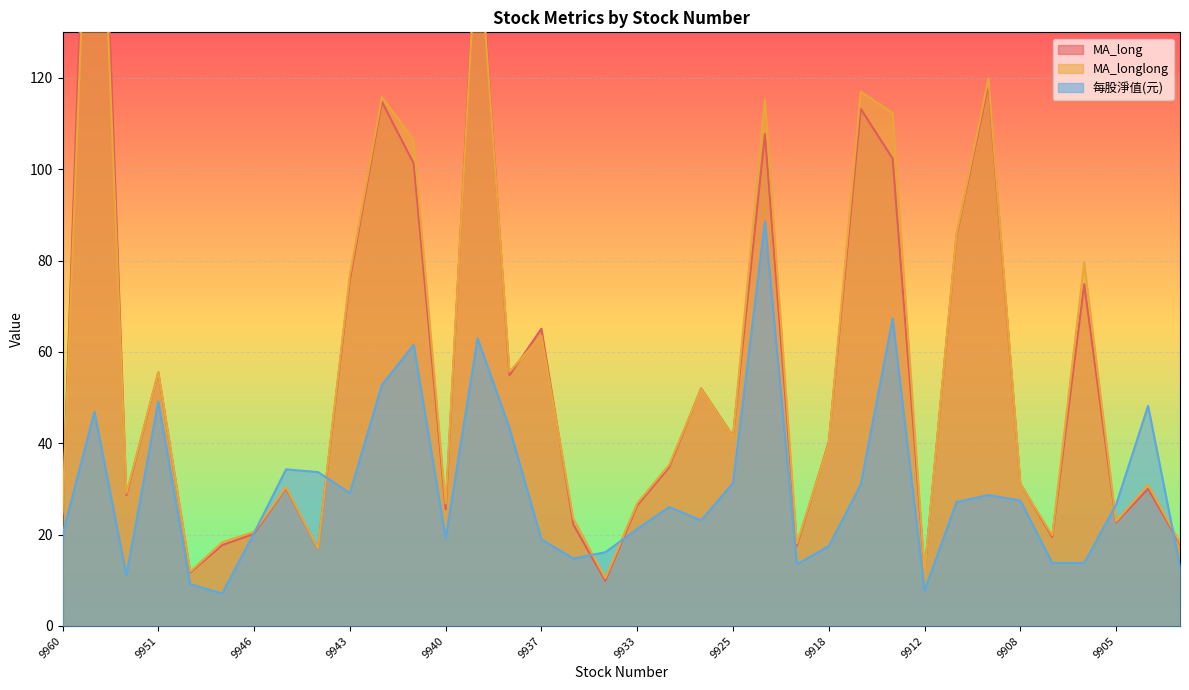

Reading right to left, list all the values displayed in this chart.

MA_long: 9902=18.0	9904=30.0	9905=22.6	9906=74.9	9907=19.5	9908=31.1	9910=118.7	9911=85.5	9912=12.0	9914=102.3	9917=113.3	9918=40.3	9919=17.6	9921=107.7	9925=41.6	9926=52.0	9931=34.7	9933=26.4	9934=9.9	9935=22.2	9937=65.1	9938=54.9	9939=155.9	9940=25.6	9941=101.3	9942=114.8	9943=75.8	9944=17.0	9945=30.2	9946=20.2	9949=17.7	9950=11.7	9951=55.5	9955=28.6	9958=223.3	9960=24.4
MA_longlong: 9902=18.3	9904=30.9	9905=22.9	9906=79.6	9907=19.9	9908=31.1	9910=119.9	9911=85.8	9912=11.9	9914=112.3	9917=117.0	9918=40.0	9919=18.1	9921=115.2	9925=41.5	9926=51.9	9931=35.3	9933=26.9	9934=10.5	9935=23.5	9937=63.5	9938=55.7	9939=154.0	9940=26.8	9941=106.4	9942=115.8	9943=76.9	9944=17.0	9945=30.4	9946=20.6	9949=18.3	9950=11.9	9951=55.5	9955=29.1	9958=206.1	9960=24.8
每股淨值(元): 9902=13.0	9904=48.2	9905=26.6	9906=13.8	9907=13.8	9908=27.5	9910=28.7	9911=27.1	9912=7.8	9914=67.3	9917=30.9	9918=17.5	9919=13.5	9921=88.6	9925=31.3	9926=23.1	9931=26.0	9933=21.2	9934=16.1	9935=14.8	9937=19.0	9938=43.3	9939=63.0	9940=19.2	9941=61.6	9942=52.8	9943=29.1	9944=33.7	9945=34.3	9946=20.4	9949=7.1	9950=9.1	9951=49.1	9955=11.1	9958=46.9	9960=20.1